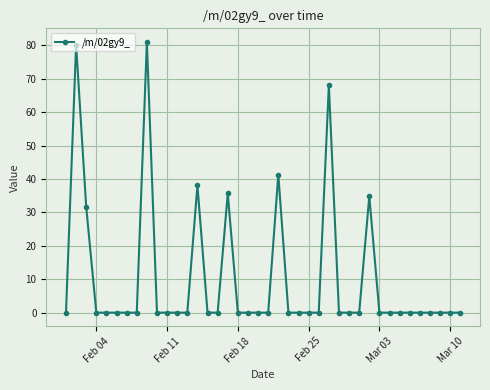

Reading right to left, transcribe all the data shown in this chart.

0.0	0.0	0.0	0.0	0.0	0.0	0.0	0.0	0.0	34.9	0.0	0.0	0.0	68.1	0.0	0.0	0.0	0.0	41.3	0.0	0.0	0.0	0.0	35.7	0.0	0.0	38.1	0.0	0.0	0.0	0.0	81.1	0.0	0.0	0.0	0.0	0.0	31.6	80.3	0.0